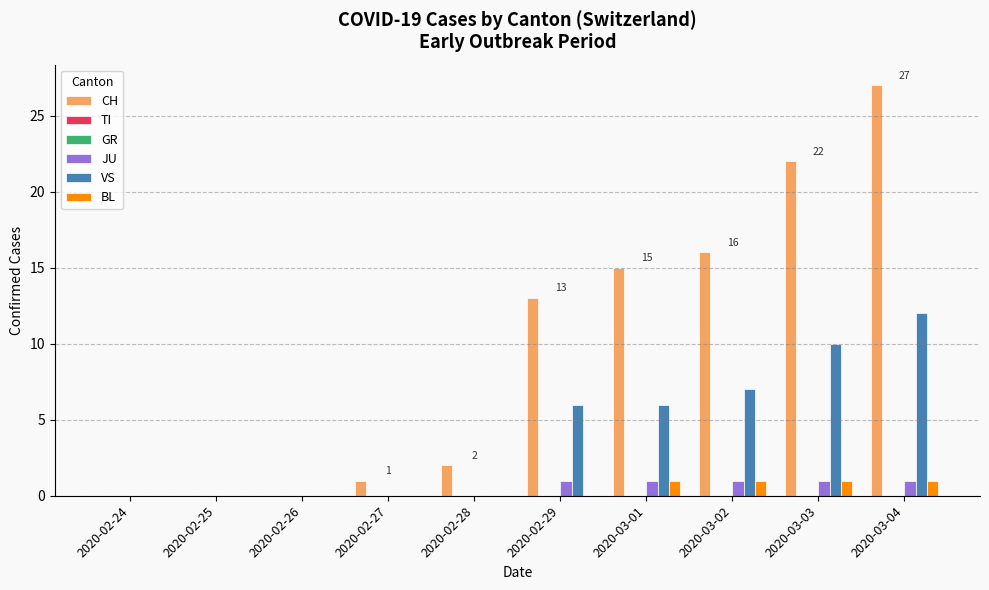

At how many categories does at least one series exceed 7?

5